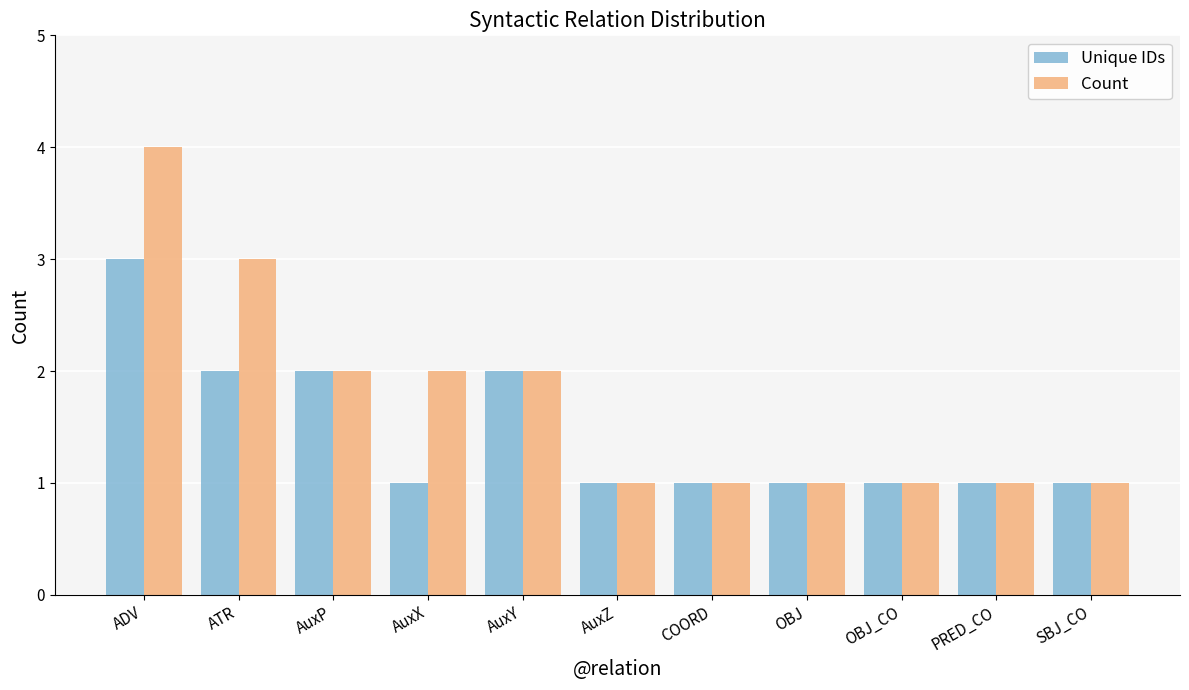

Does the chart contain stacked bars?

No